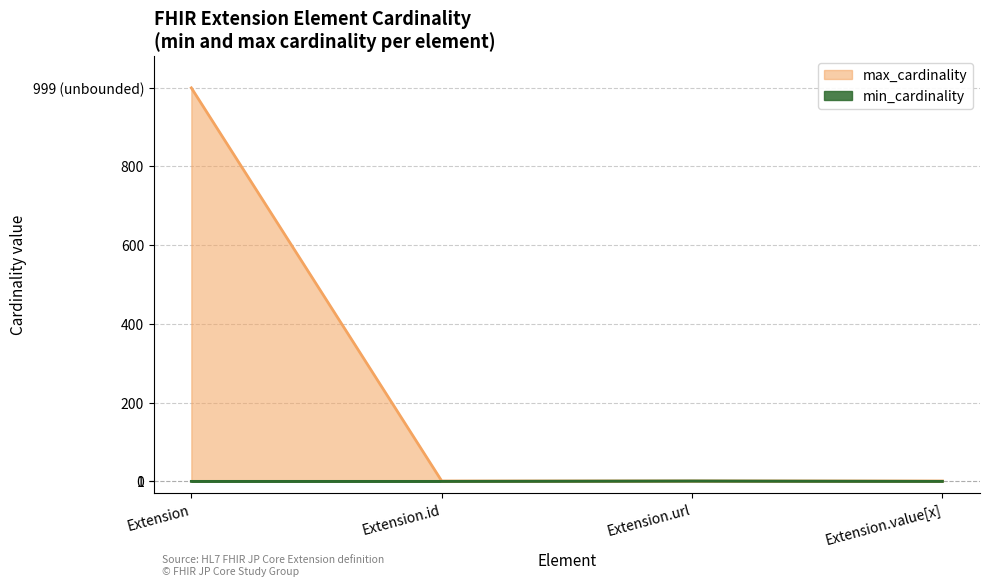

True or false: max_cardinality has more than 1 points higher than both neighbors.

False